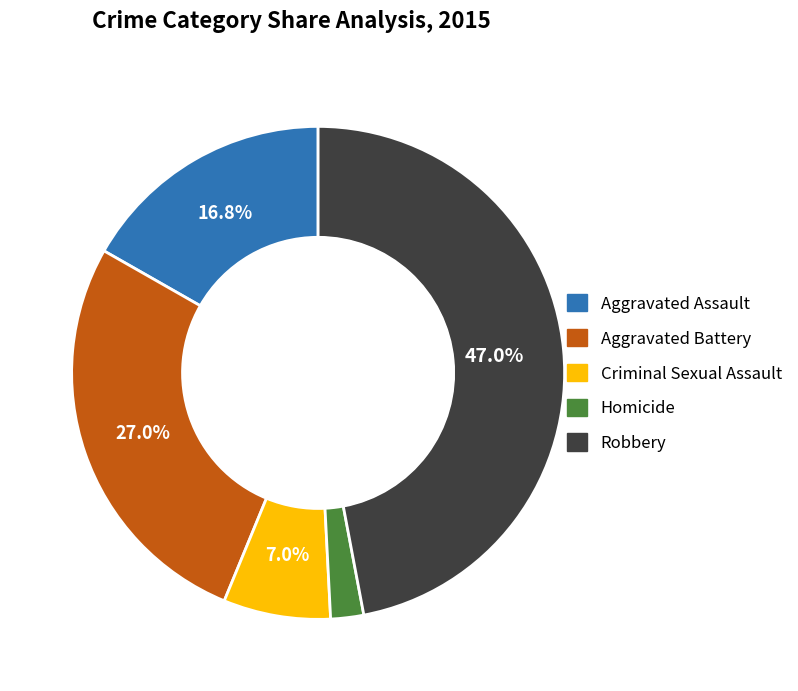

How many slices are in this pie chart?

5